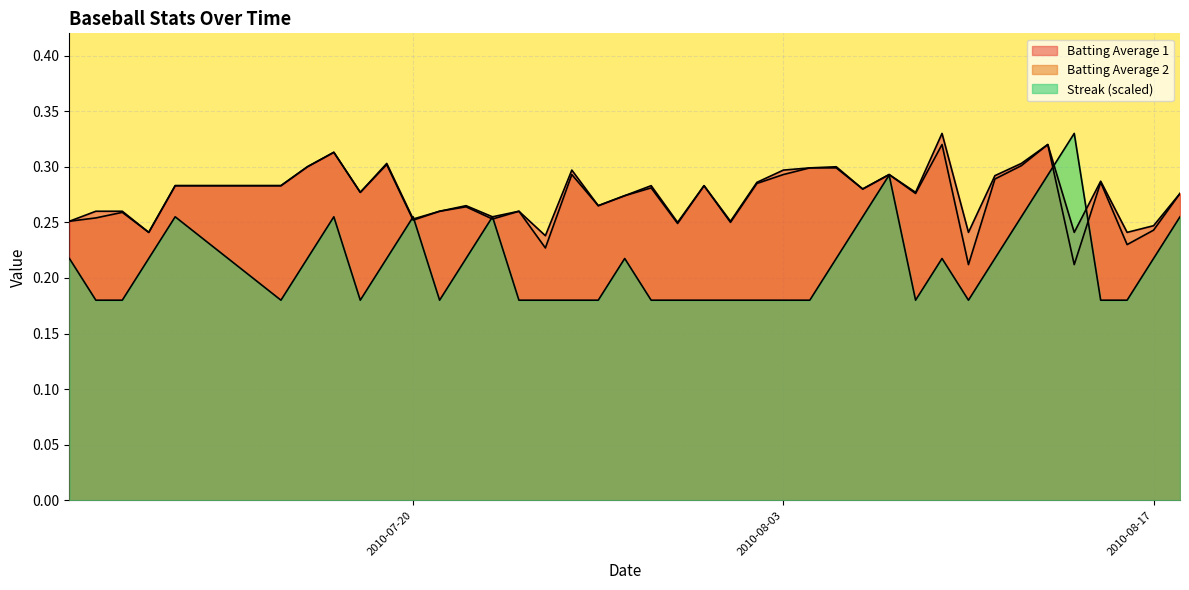

Count the number of data series in this chart.

3